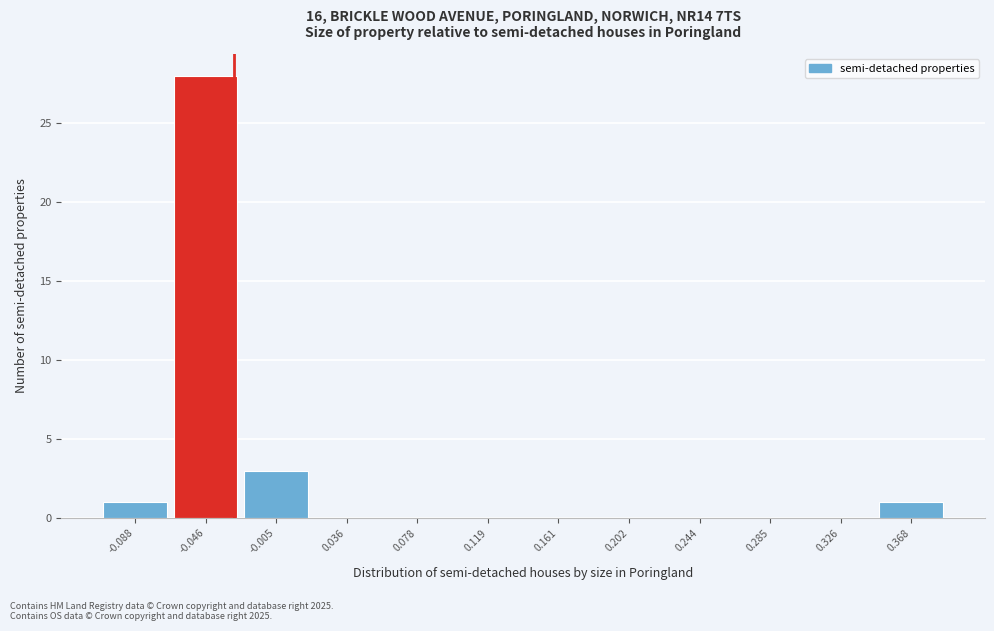

Reading left to right, extract all data points from this chart.

-0.088=1	-0.046=28	-0.005=3	0.036=0	0.078=0	0.119=0	0.161=0	0.202=0	0.244=0	0.285=0	0.326=0	0.368=1